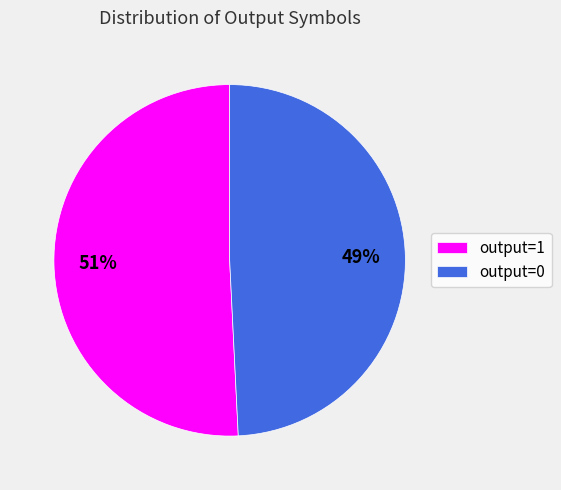

To the nearest percent, what is the difference between the output=1 and output=0 slice percentages?

2%